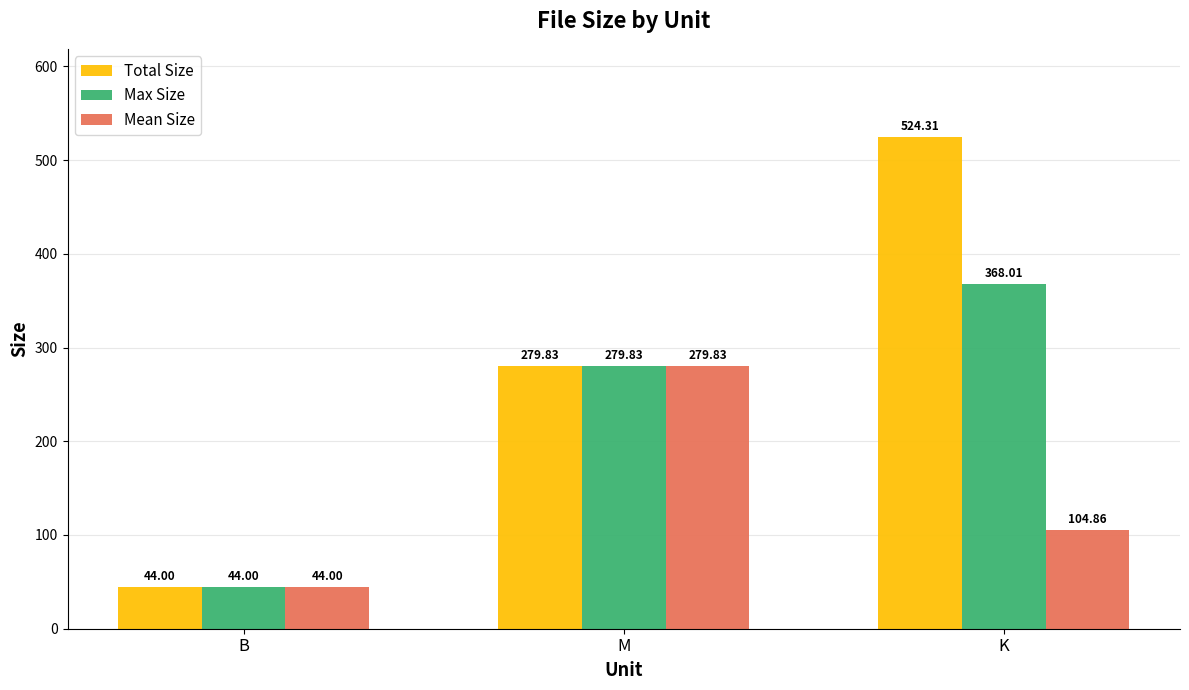

What is the average value of the Max Size series?

230.6